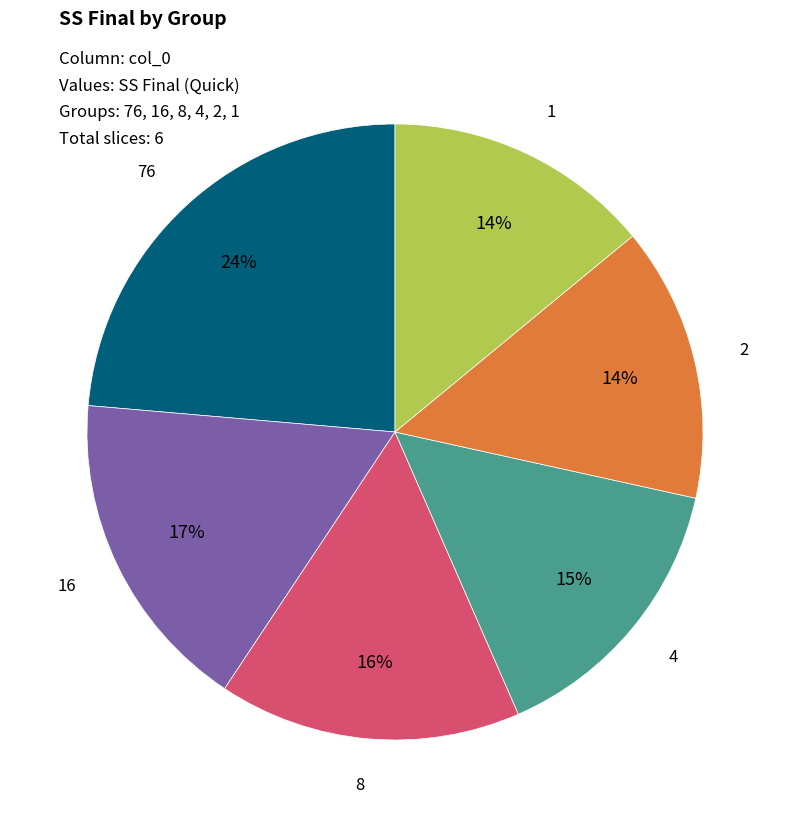

Which category has the biggest portion of the pie?

76